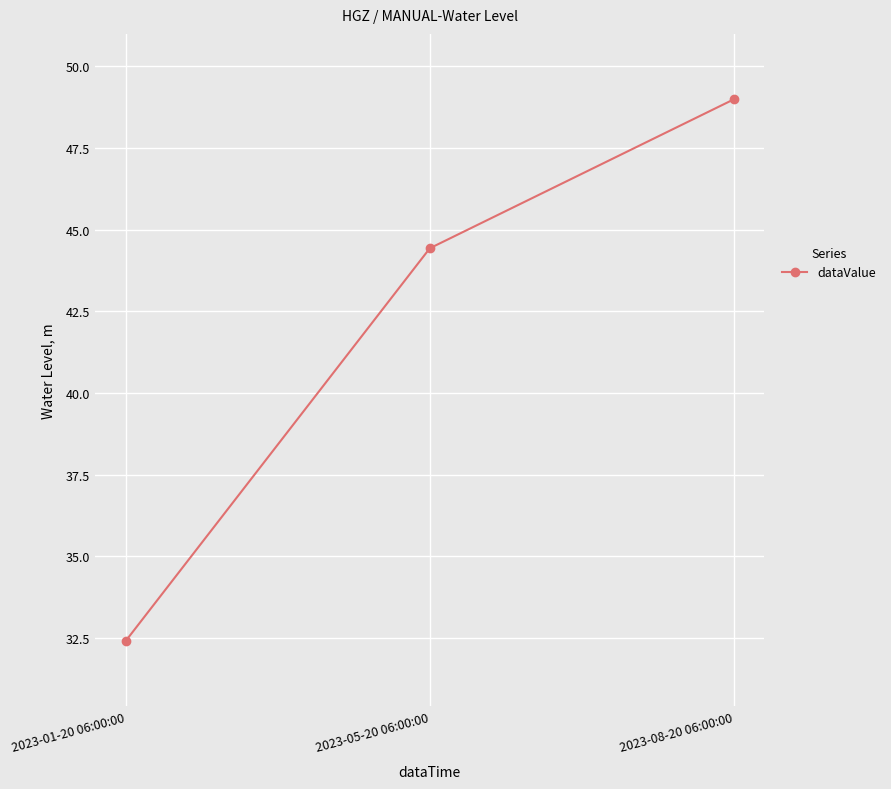

What is the label of the 3rd point from the left?

2023-08-20 06:00:00